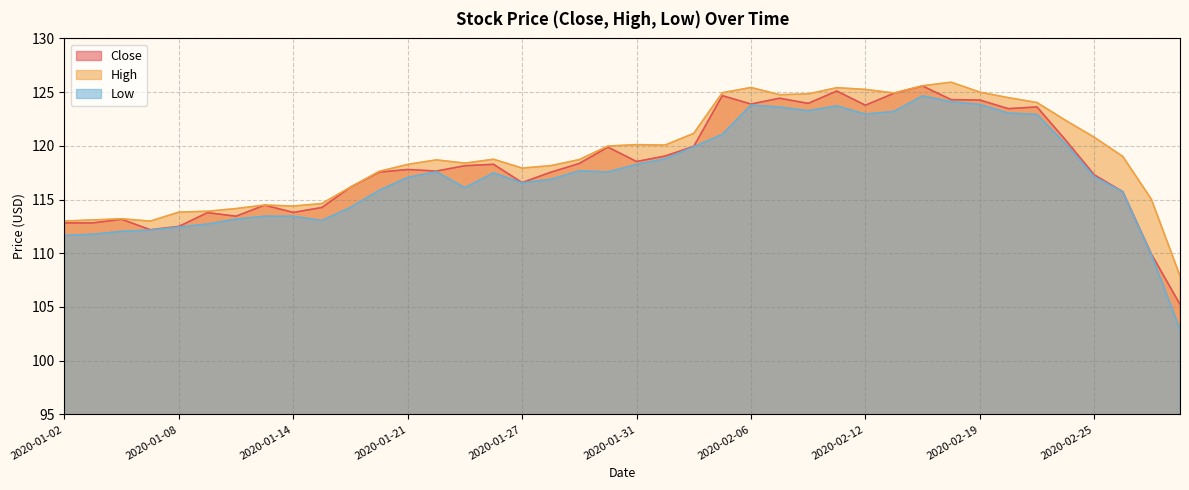

At which category is the sum across all series the highest?

2020-02-14